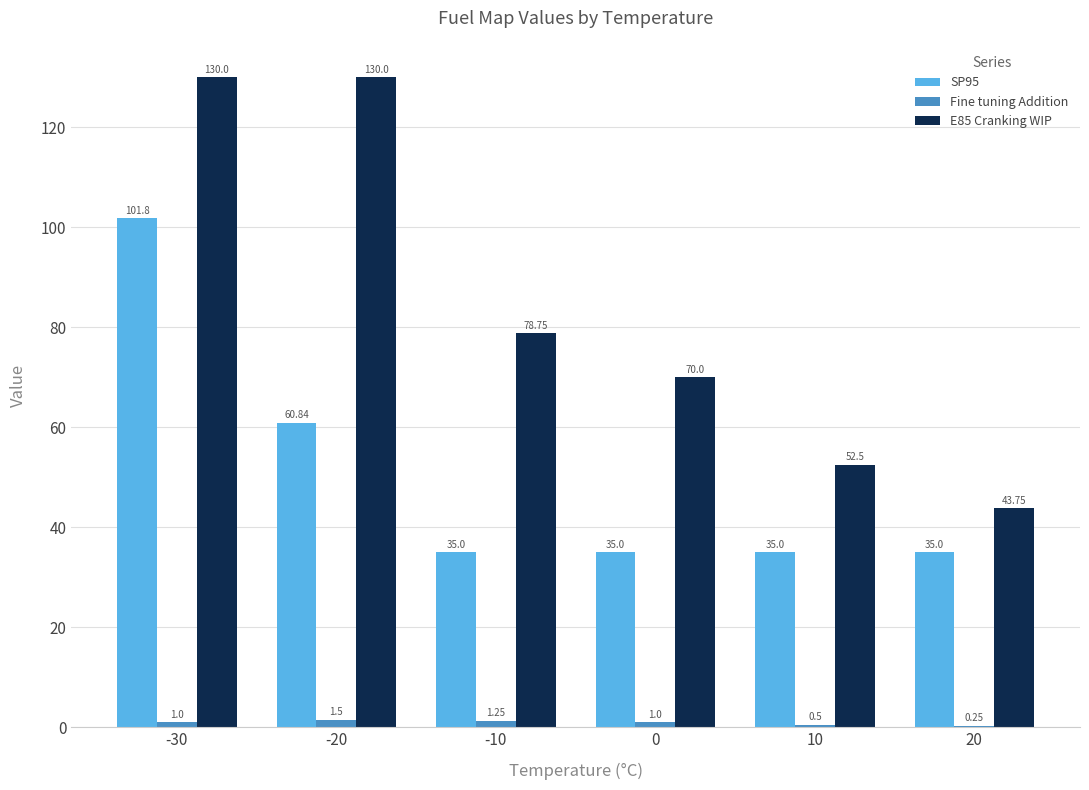

Which category has the highest value in the SP95 series?

-30